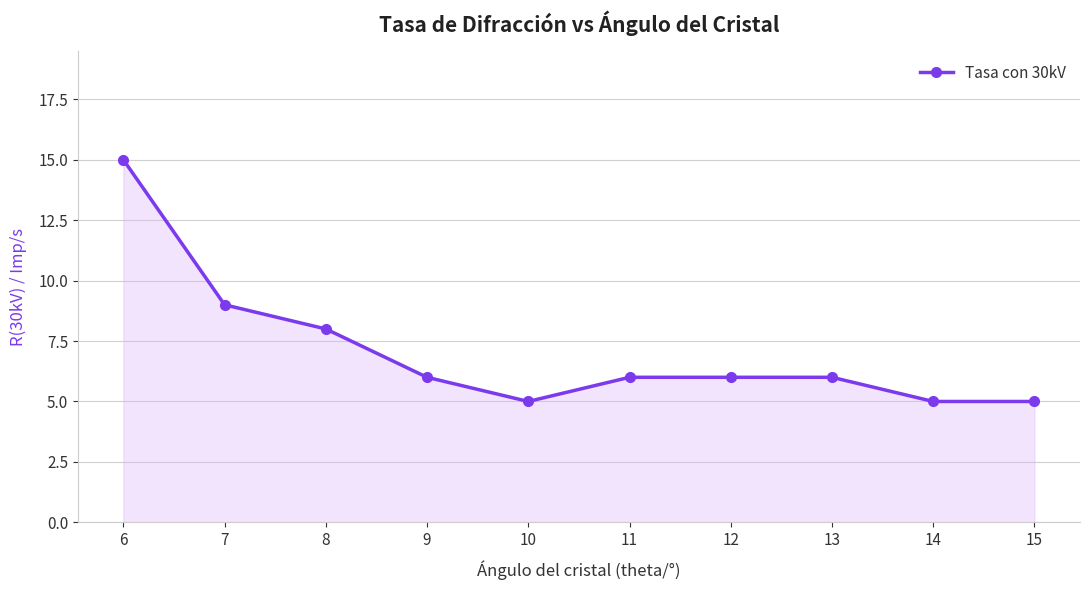

Reading left to right, list all the values displayed in this chart.

15	9	8	6	5	6	6	6	5	5